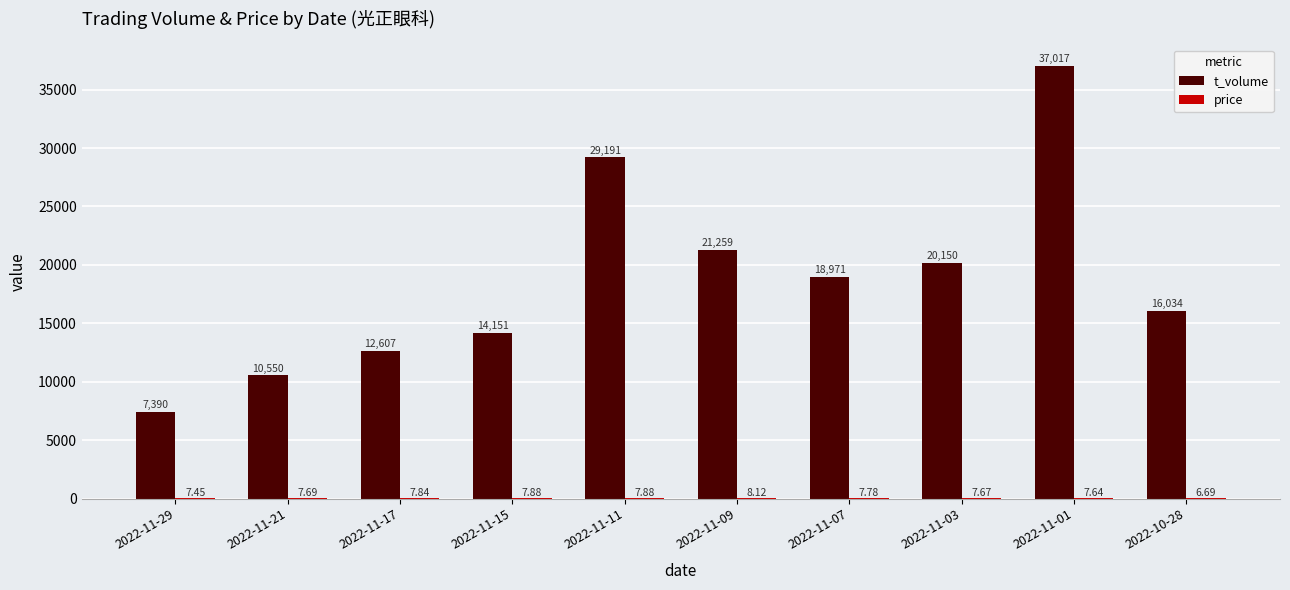

Between 2022-11-15 and 2022-11-07, which series saw the biggest shift?

t_volume